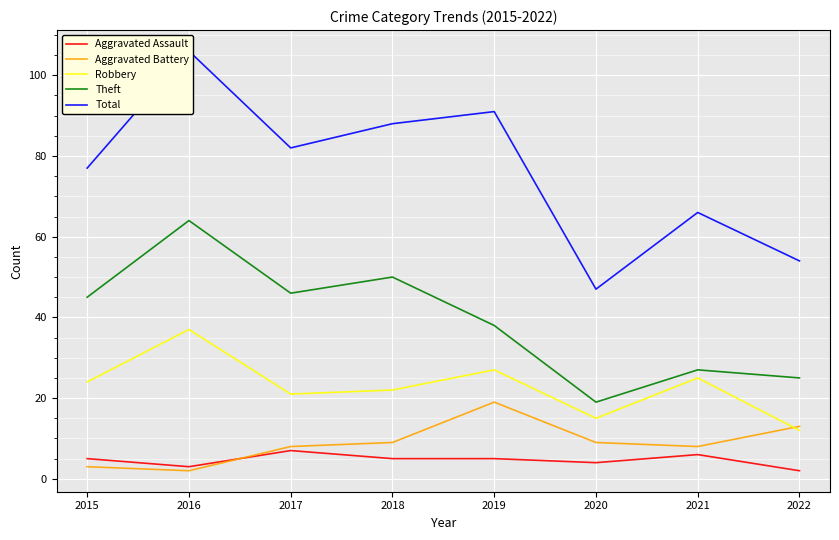

True or false: Theft has more than 1 interior local peaks.

True